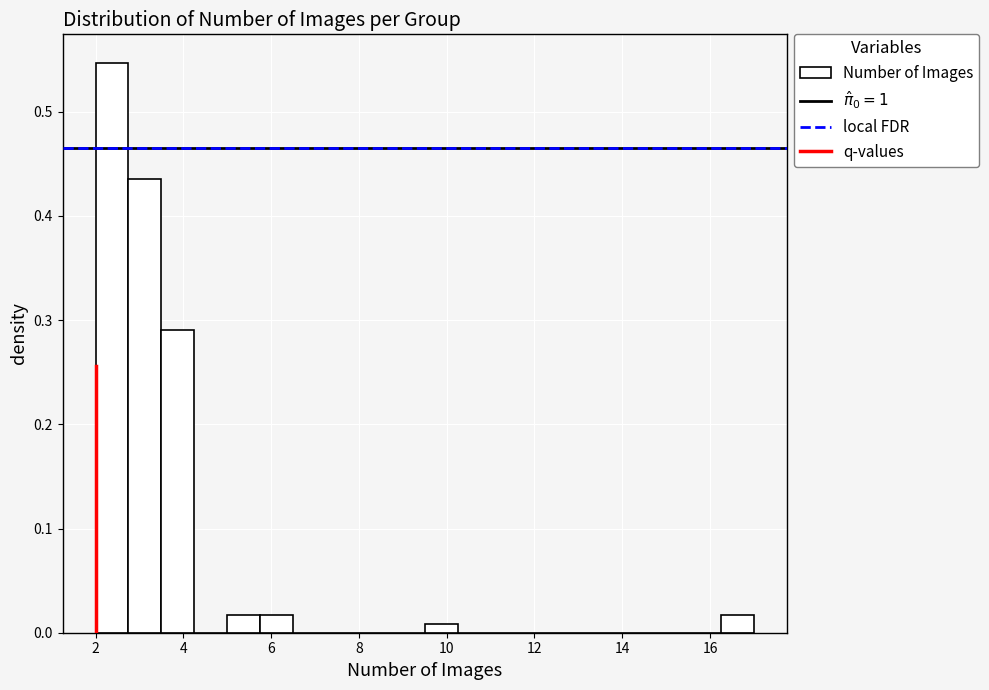

Around what value on the x-axis is the tallest bar? Give the approximate position of its centre, as read against the axis.

2.4